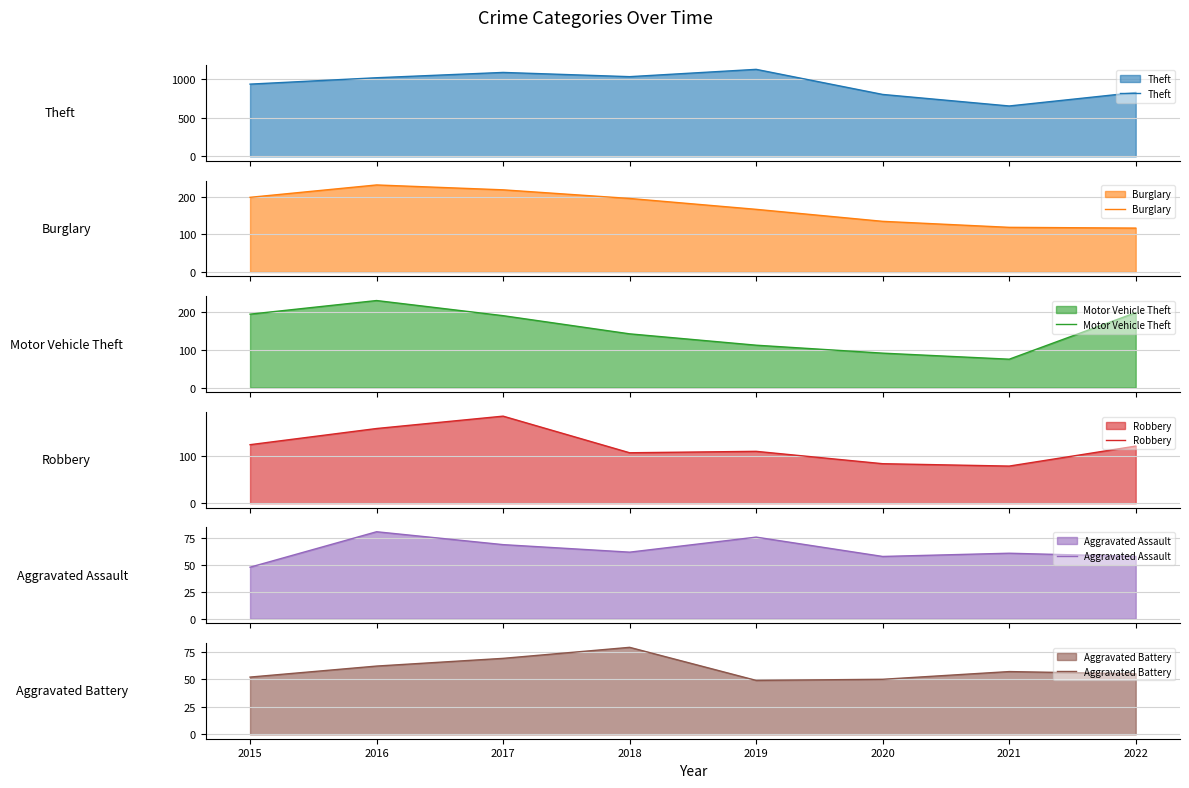

Reading left to right, what are all the values shown in this chart?

Theft: 2015=939	2016=1022	2017=1091	2018=1036	2019=1131	2020=805	2021=655	2022=830
Burglary: 2015=199	2016=232	2017=219	2018=196	2019=167	2020=135	2021=119	2022=117
Motor Vehicle Theft: 2015=194	2016=230	2017=190	2018=142	2019=112	2020=91	2021=75	2022=198
Robbery: 2015=123	2016=157	2017=183	2018=106	2019=109	2020=83	2021=78	2022=120
Aggravated Assault: 2015=48	2016=81	2017=69	2018=62	2019=76	2020=58	2021=61	2022=58
Aggravated Battery: 2015=52	2016=62	2017=69	2018=79	2019=49	2020=50	2021=57	2022=55